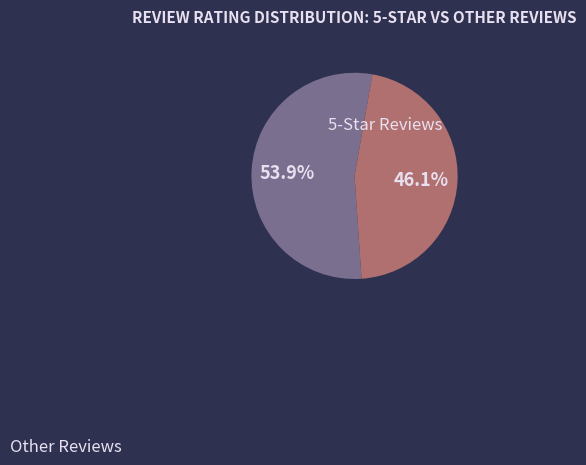

How many segments does this pie chart have?

2